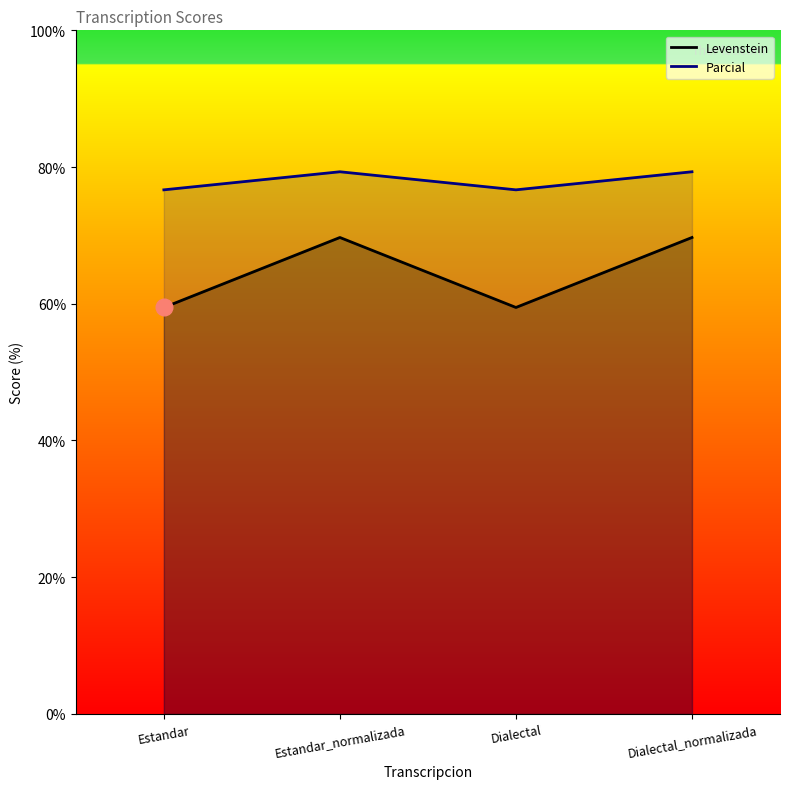

Rank the series by their average value, from highest to lowest.

Parcial, Levenstein